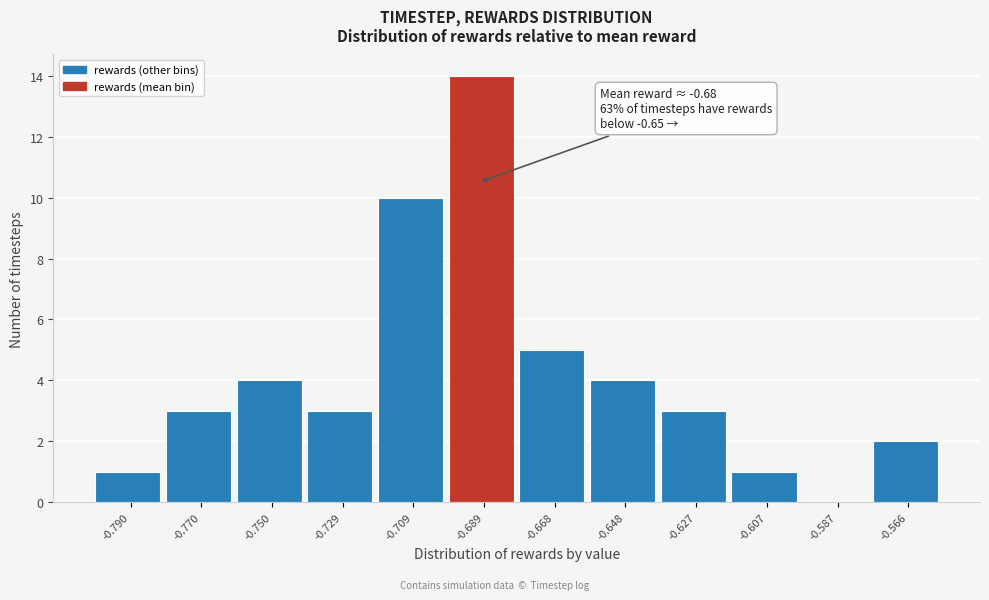

Reading left to right, transcribe all the data shown in this chart.

-0.790=1	-0.770=3	-0.750=4	-0.729=3	-0.709=10	-0.689=14	-0.668=5	-0.648=4	-0.627=3	-0.607=1	-0.587=0	-0.566=2